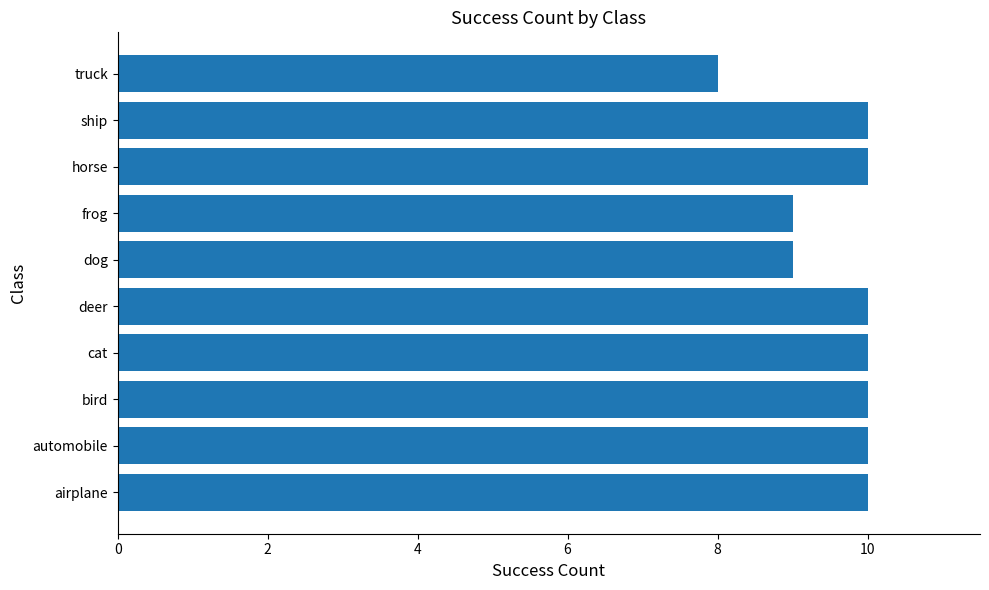

What is the sum of the values at airplane and cat?

20